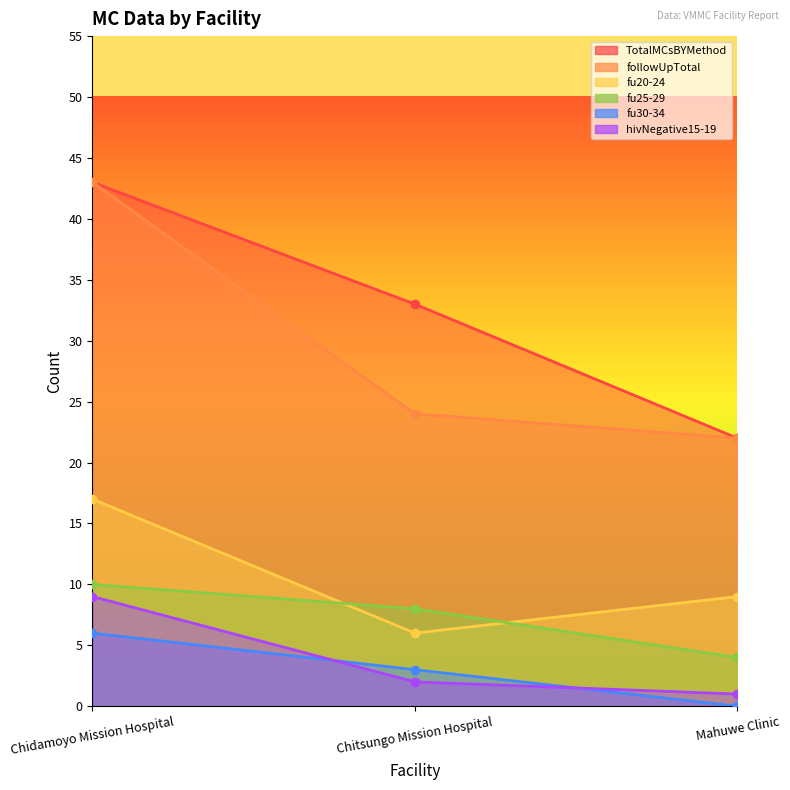

How many lines are shown in the chart?

6